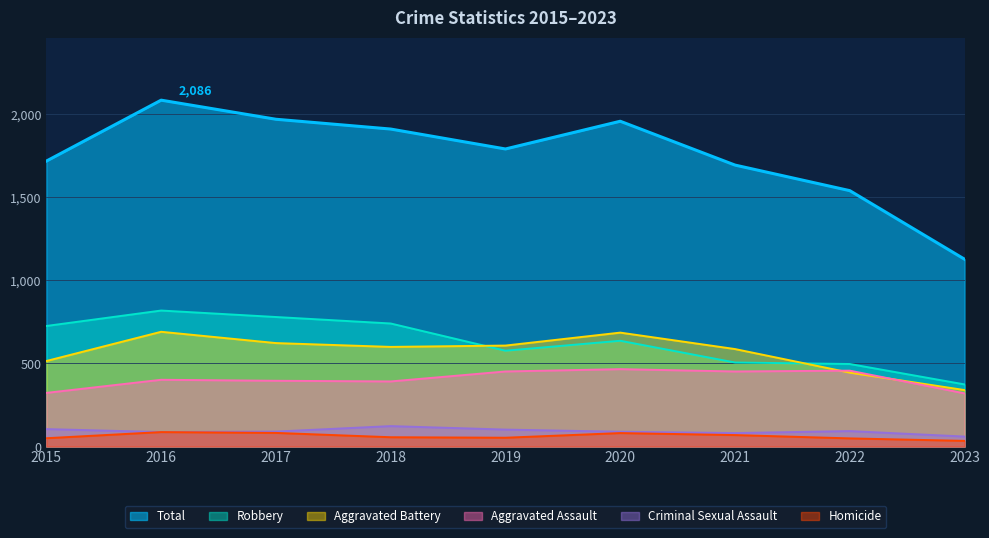

What is the difference between the highest and lowest values at 2020?

1878